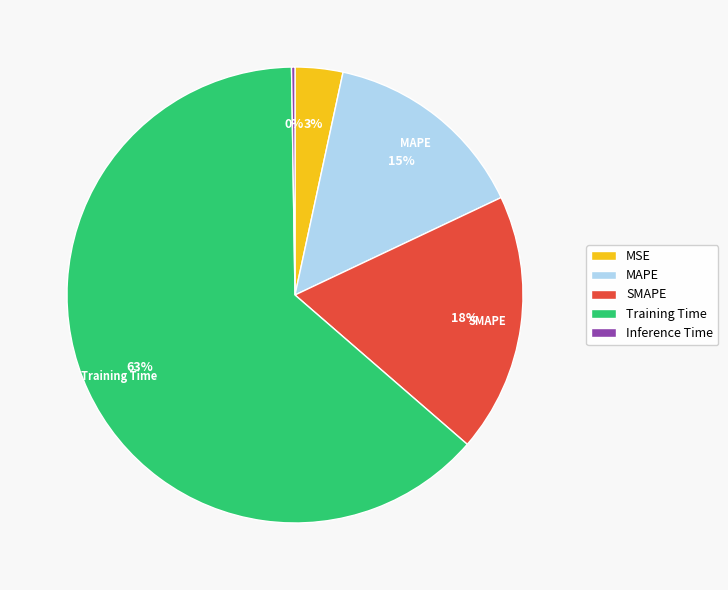

The MAPE slice represents 15% of the pie. True or false?

True